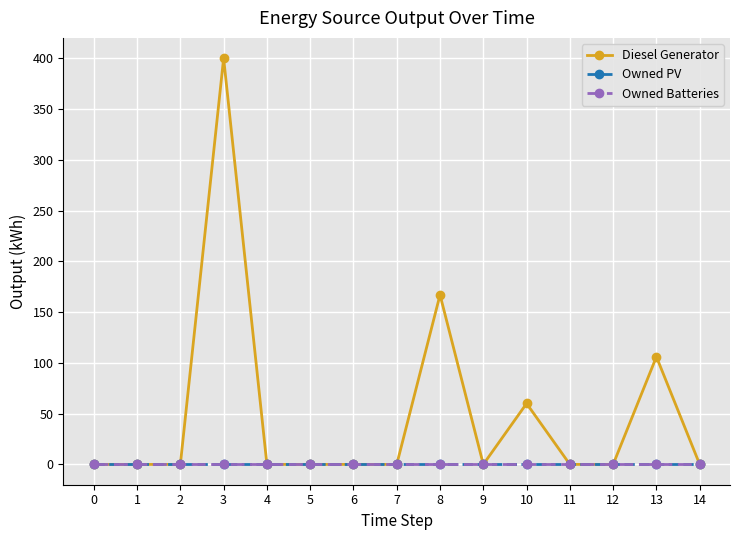

Reading left to right, list all the values displayed in this chart.

Diesel Generator: 0=0	1=0	2=0	3=400	4=0	5=0	6=0	7=0	8=167	9=0	10=60	11=0	12=0	13=106	14=0
Owned PV: 0=0	1=0	2=0	3=0	4=0	5=0	6=0	7=0	8=0	9=0	10=0	11=0	12=0	13=0	14=0
Owned Batteries: 0=0	1=0	2=0	3=0	4=0	5=0	6=0	7=0	8=0	9=0	10=0	11=0	12=0	13=0	14=0